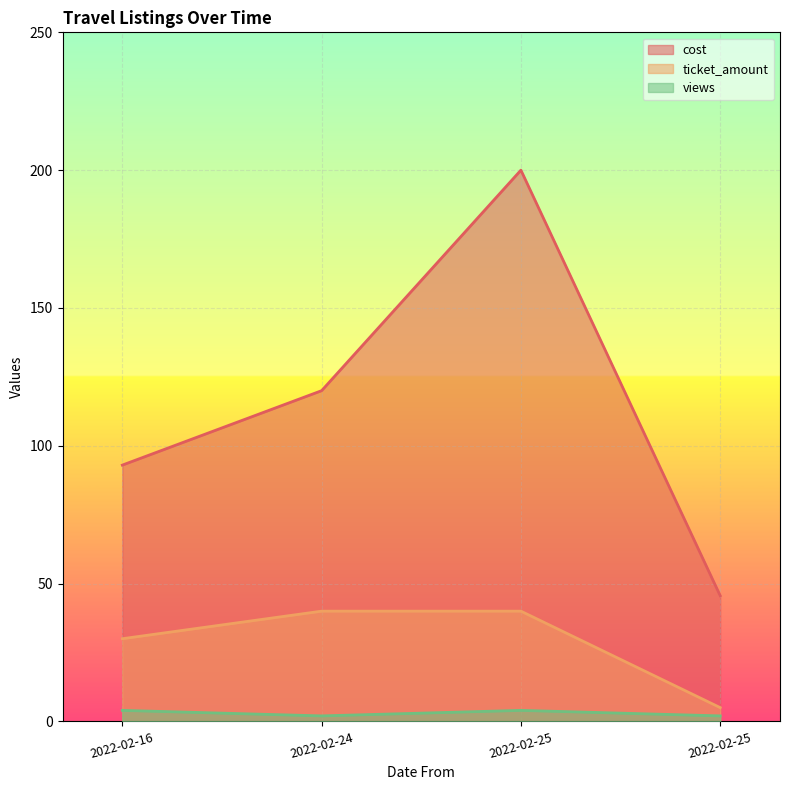

Reading right to left, extract all data points from this chart.

cost: 45.6	200.0	120.0	93.0
ticket_amount: 5.0	40.0	40.0	30.0
views: 2.0	4.0	2.0	4.0